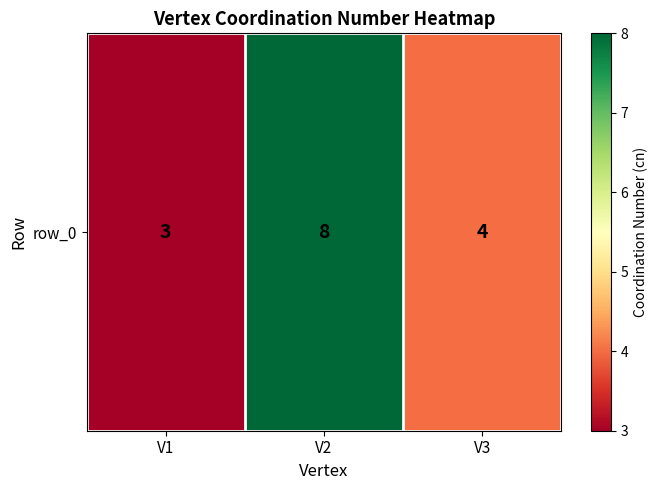

Which has a higher value, V3 or V2?

V2